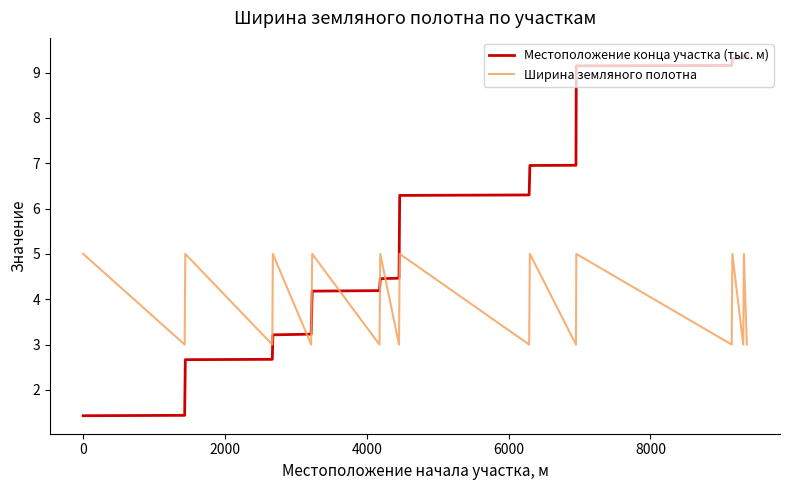

Which series ends up on top after the final intersection of Местоположение конца участка (тыс. м) and Ширина земляного полотна?

Местоположение конца участка (тыс. м)